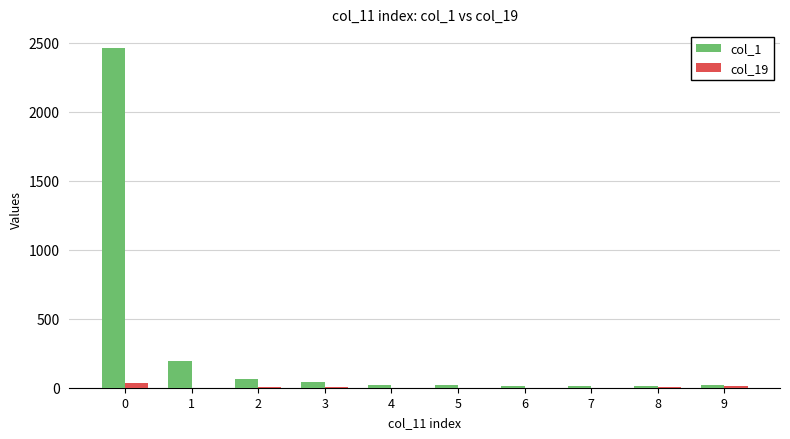

Which series has the largest range (max minus min)?

col_1